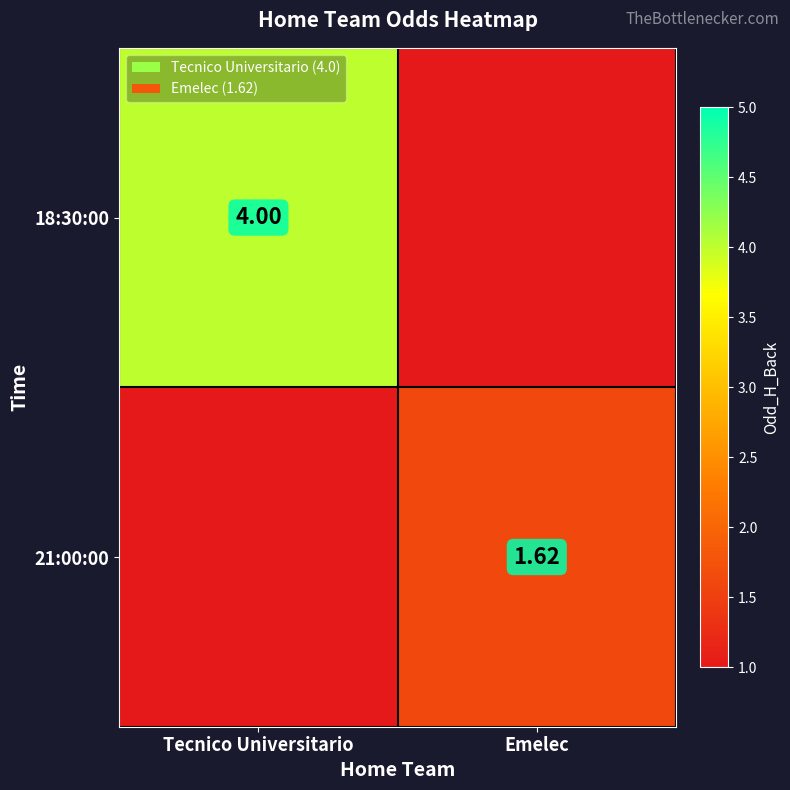

At which category is the sum across all series the highest?

Tecnico Universitario